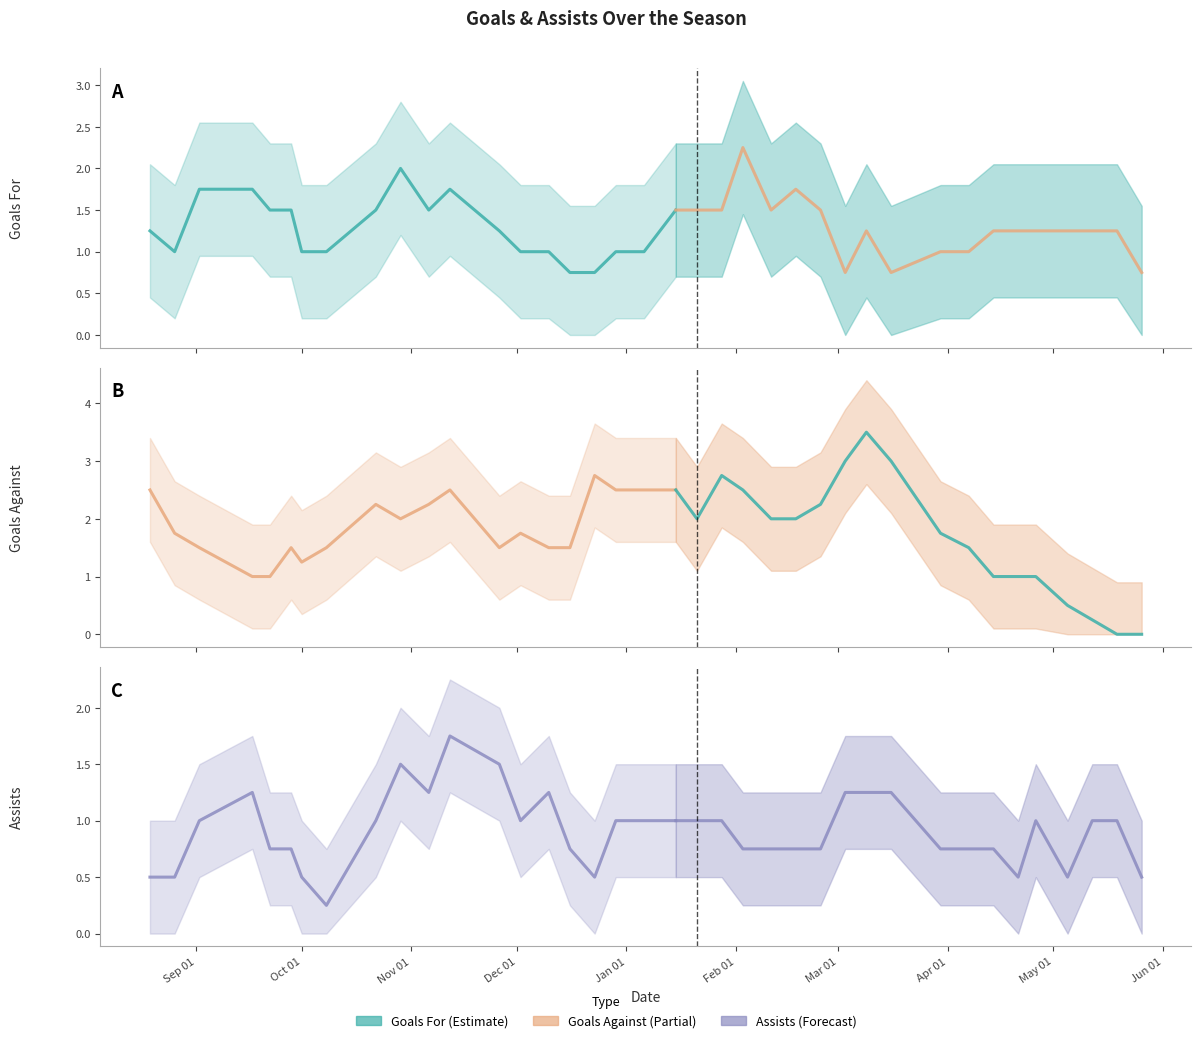

Which has a higher value, 4 or 23?

23